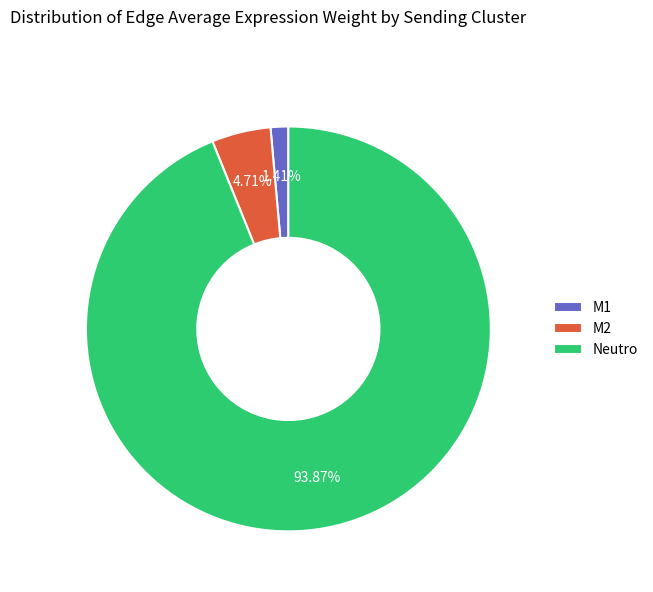

What is the ratio of the value at M1 to the value at M2?

0.3